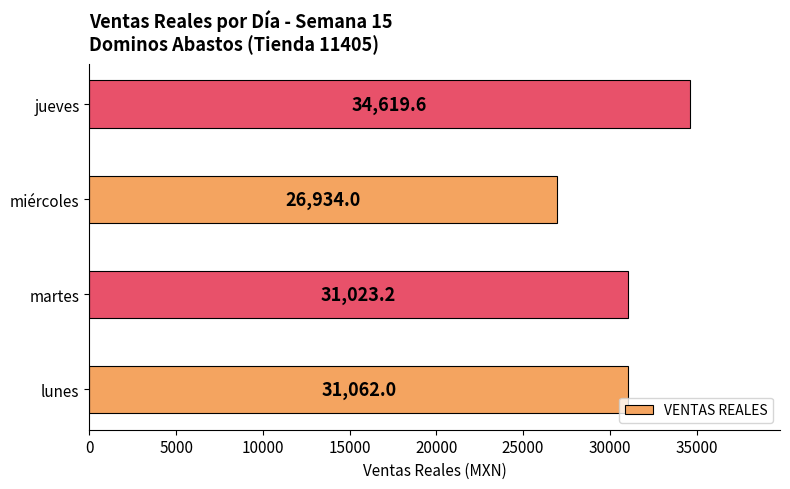

The value at lunes is 31062.0. True or false?

True